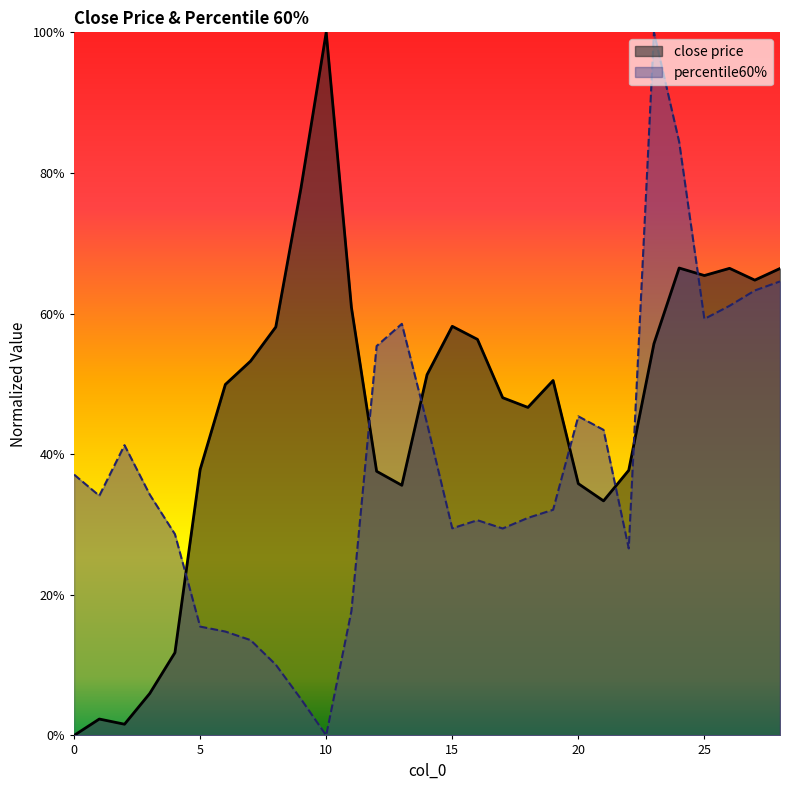

Count the number of data series in this chart.

2